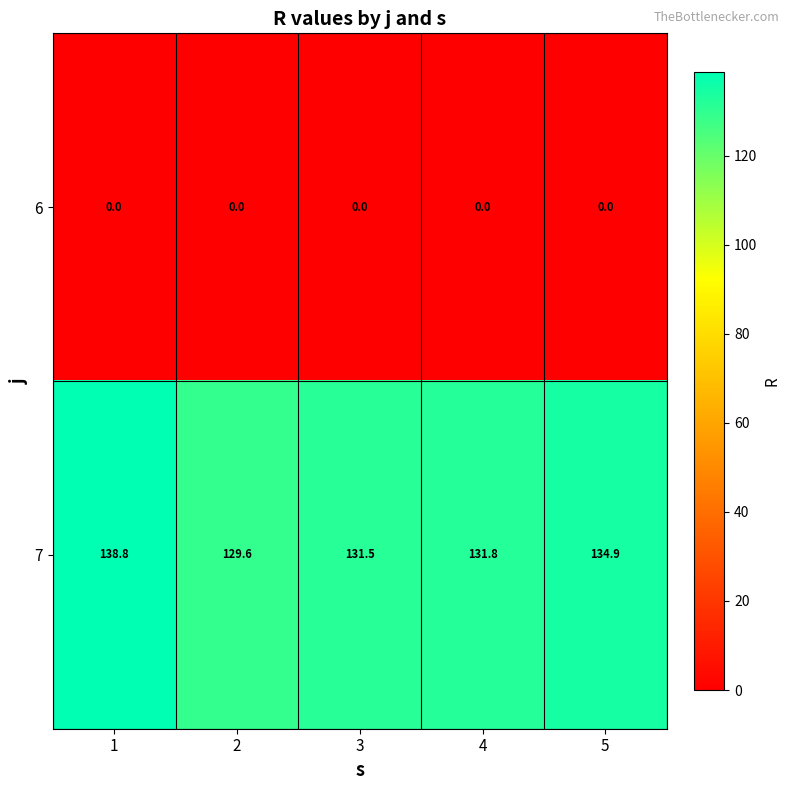

The value of 7 at 2 is 230.3. True or false?

False